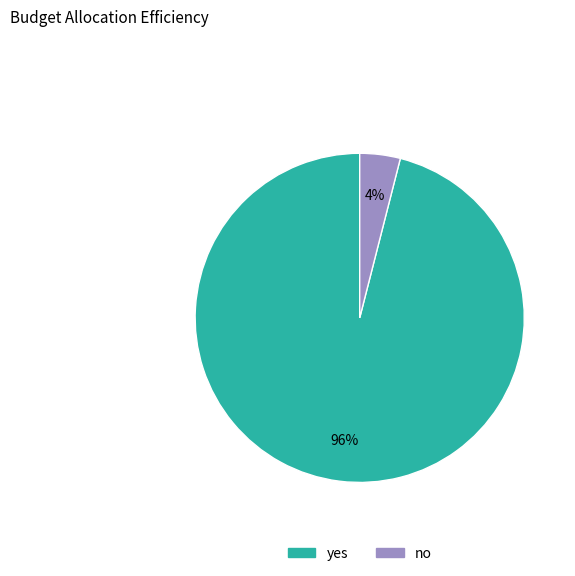

Is it true that yes is 96% of the pie?

True